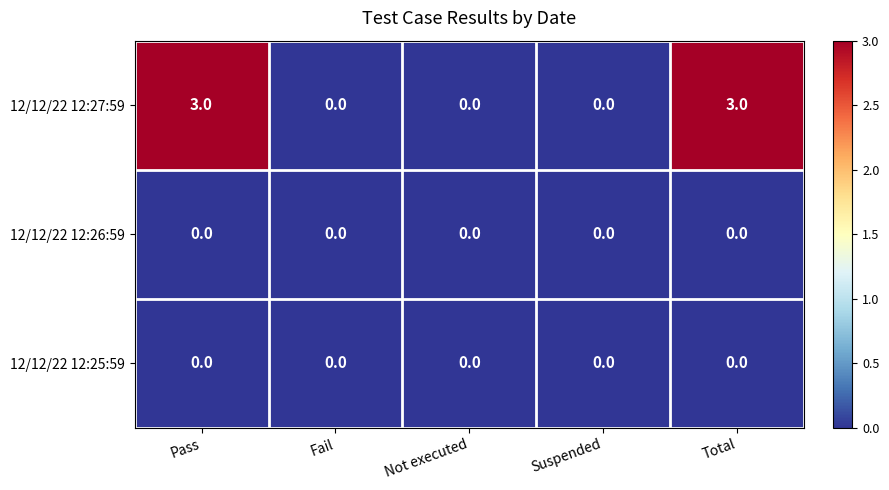

True or false: 12/12/22 12:26:59 has a value of 0 at Suspended.

True